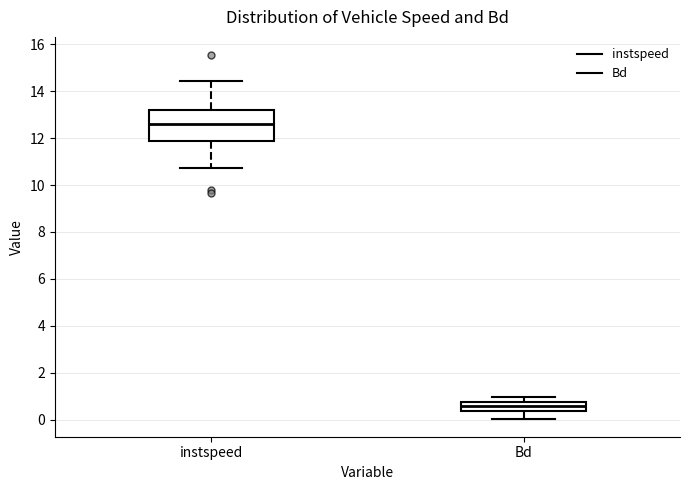

Reading left to right, read every box against the y-axis: the position of its median line, the range the box covers, and the ends of its whiskers. The values are not printed on the chart, so give them approximately, as read against the axis.

instspeed: median 12.6, box 11.8 to 13.2, whiskers 10.8 to 14.4
Bd: median 0.6, box 0.4 to 0.8, whiskers 0.0 to 1.0